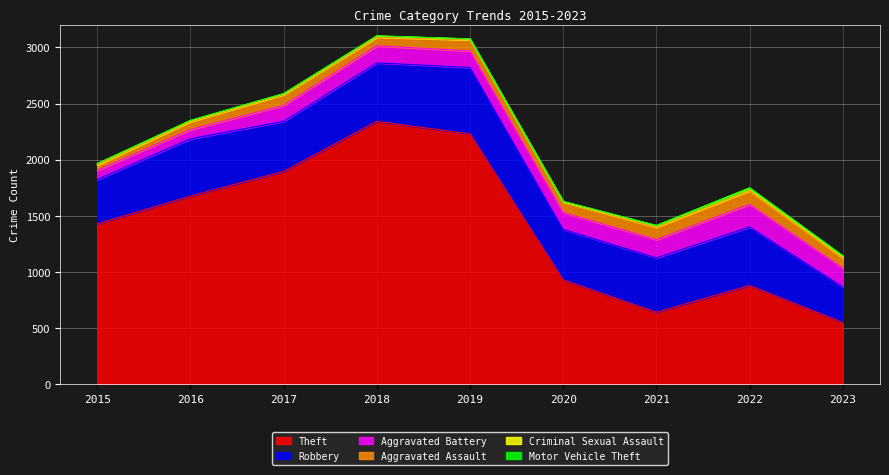

What is the value of the Robbery point at the 9th from the left?

317